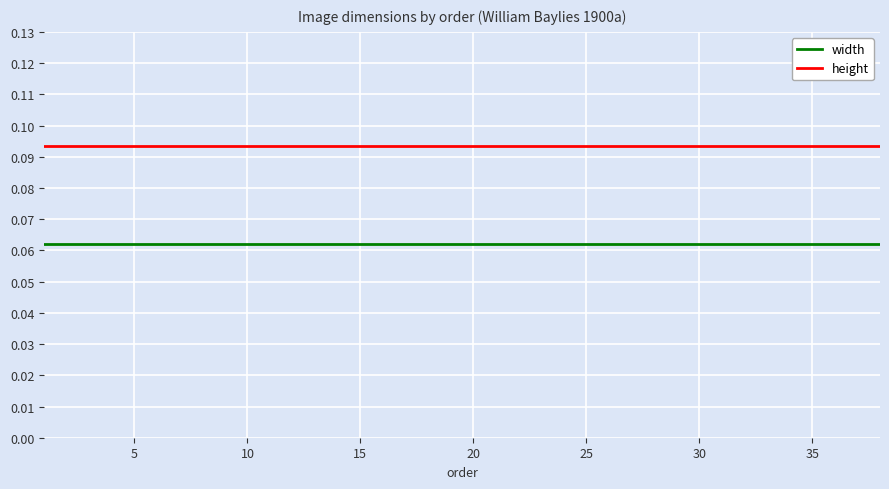

True or false: height and width intersect in this chart.

False